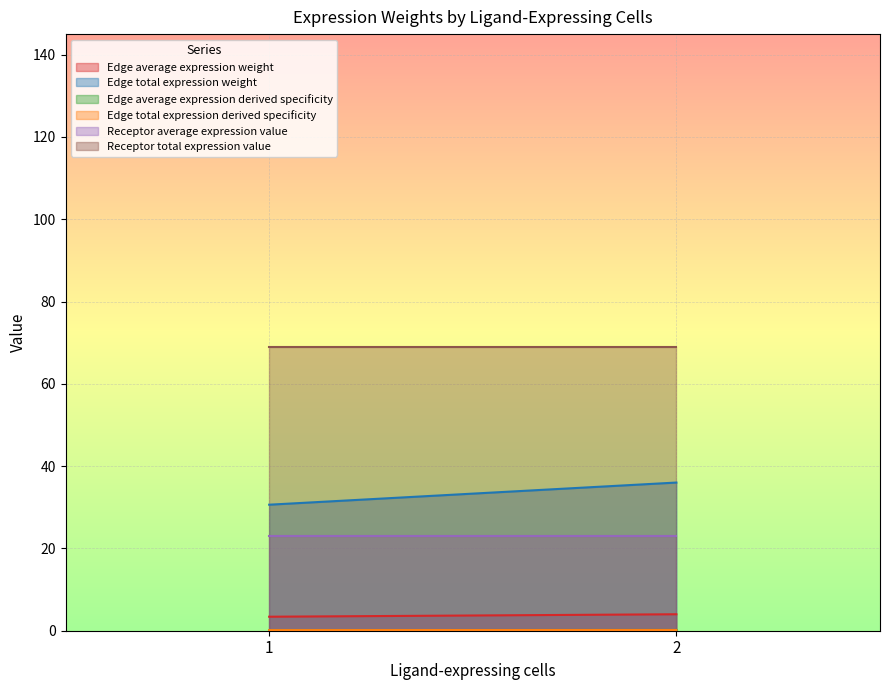

At which label is Edge average expression derived specificity closest to 0?

1